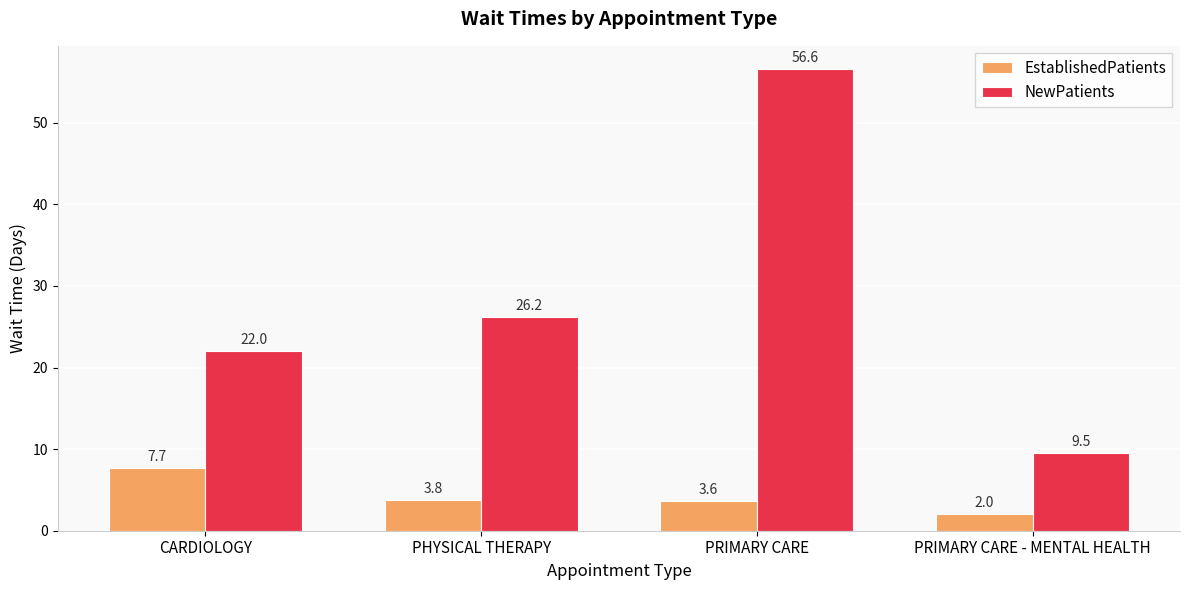

At which label does EstablishedPatients first exceed 3?

CARDIOLOGY